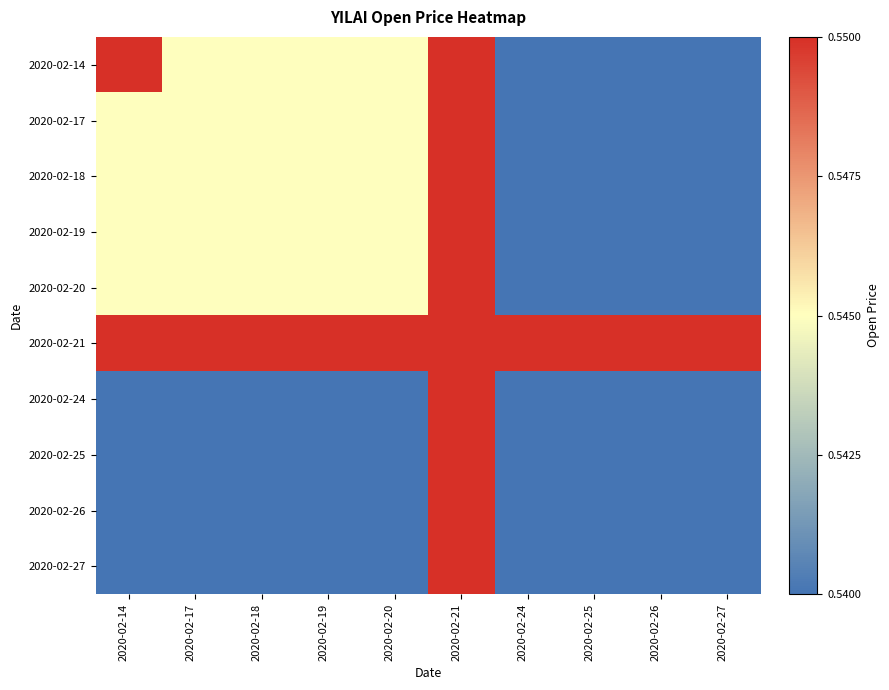

Reading left to right, extract all data points from this chart.

2020-02-14: 2020-02-14=0.6	2020-02-17=0.5	2020-02-18=0.5	2020-02-19=0.5	2020-02-20=0.5	2020-02-21=0.6	2020-02-24=0.5	2020-02-25=0.5	2020-02-26=0.5	2020-02-27=0.5
2020-02-17: 2020-02-14=0.5	2020-02-17=0.5	2020-02-18=0.5	2020-02-19=0.5	2020-02-20=0.5	2020-02-21=0.6	2020-02-24=0.5	2020-02-25=0.5	2020-02-26=0.5	2020-02-27=0.5
2020-02-18: 2020-02-14=0.5	2020-02-17=0.5	2020-02-18=0.5	2020-02-19=0.5	2020-02-20=0.5	2020-02-21=0.6	2020-02-24=0.5	2020-02-25=0.5	2020-02-26=0.5	2020-02-27=0.5
2020-02-19: 2020-02-14=0.5	2020-02-17=0.5	2020-02-18=0.5	2020-02-19=0.5	2020-02-20=0.5	2020-02-21=0.6	2020-02-24=0.5	2020-02-25=0.5	2020-02-26=0.5	2020-02-27=0.5
2020-02-20: 2020-02-14=0.5	2020-02-17=0.5	2020-02-18=0.5	2020-02-19=0.5	2020-02-20=0.5	2020-02-21=0.6	2020-02-24=0.5	2020-02-25=0.5	2020-02-26=0.5	2020-02-27=0.5
2020-02-21: 2020-02-14=0.6	2020-02-17=0.6	2020-02-18=0.6	2020-02-19=0.6	2020-02-20=0.6	2020-02-21=0.6	2020-02-24=0.6	2020-02-25=0.6	2020-02-26=0.6	2020-02-27=0.6
2020-02-24: 2020-02-14=0.5	2020-02-17=0.5	2020-02-18=0.5	2020-02-19=0.5	2020-02-20=0.5	2020-02-21=0.6	2020-02-24=0.5	2020-02-25=0.5	2020-02-26=0.5	2020-02-27=0.5
2020-02-25: 2020-02-14=0.5	2020-02-17=0.5	2020-02-18=0.5	2020-02-19=0.5	2020-02-20=0.5	2020-02-21=0.6	2020-02-24=0.5	2020-02-25=0.5	2020-02-26=0.5	2020-02-27=0.5
2020-02-26: 2020-02-14=0.5	2020-02-17=0.5	2020-02-18=0.5	2020-02-19=0.5	2020-02-20=0.5	2020-02-21=0.6	2020-02-24=0.5	2020-02-25=0.5	2020-02-26=0.5	2020-02-27=0.5
2020-02-27: 2020-02-14=0.5	2020-02-17=0.5	2020-02-18=0.5	2020-02-19=0.5	2020-02-20=0.5	2020-02-21=0.6	2020-02-24=0.5	2020-02-25=0.5	2020-02-26=0.5	2020-02-27=0.5